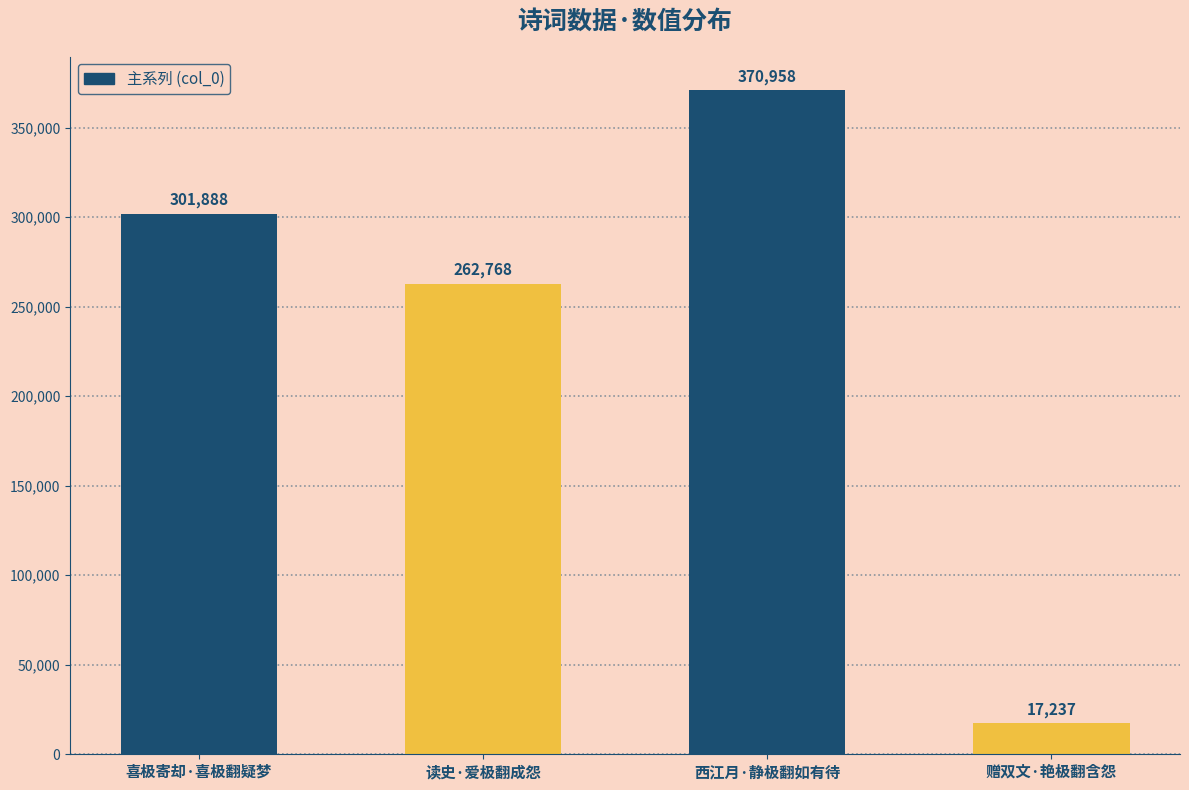

What is the sum of all values?

952851